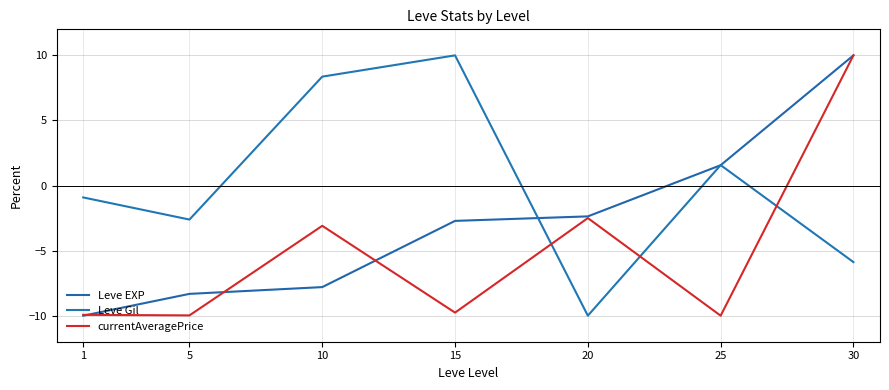

Reading right to left, transcribe all the data shown in this chart.

Leve EXP: 10.0	1.6	-2.4	-2.7	-7.8	-8.3	-10.0
Leve Gil: -5.9	1.6	-10.0	10.0	8.4	-2.6	-0.9
currentAveragePrice: 10.0	-10.0	-2.5	-9.8	-3.1	-10.0	-9.9